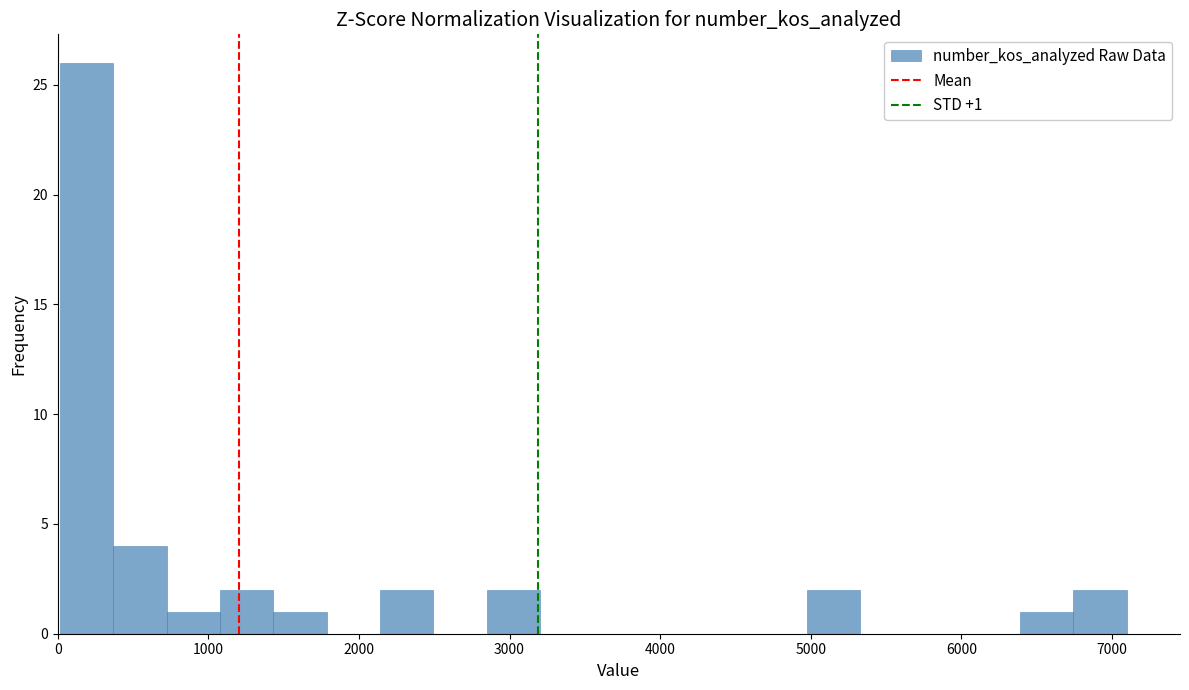

Read against the x-axis, roughly where is the centre of the tallest bar?

200